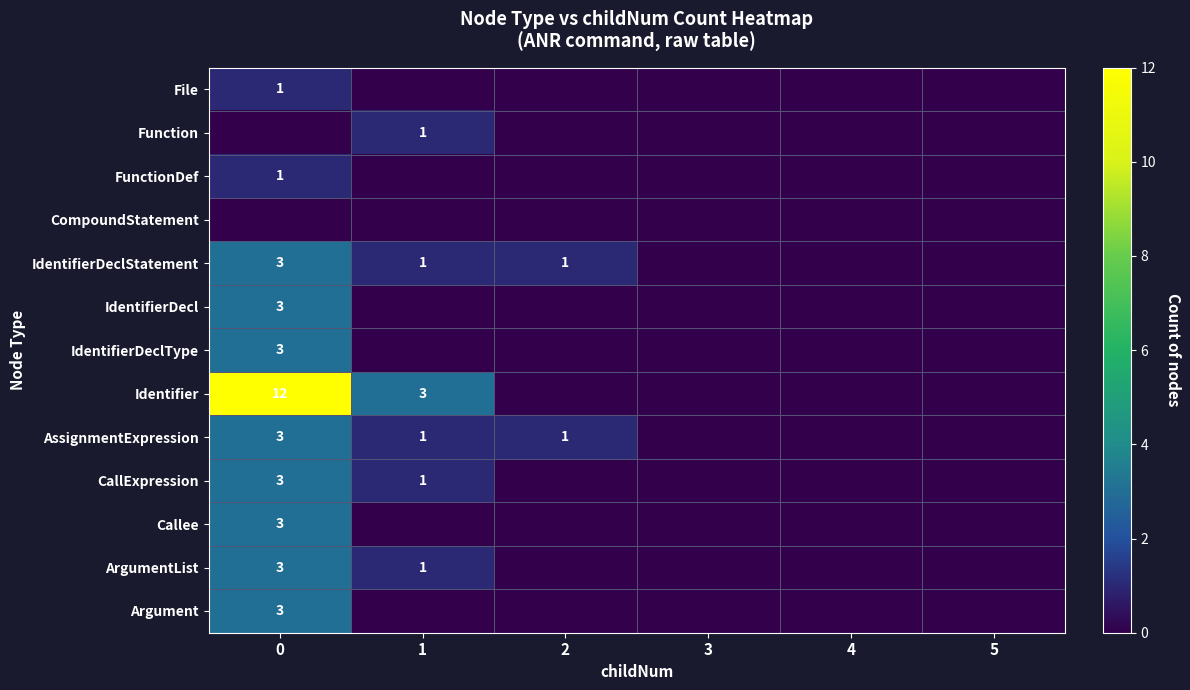

Where is ArgumentList nearest to the value 1?

1